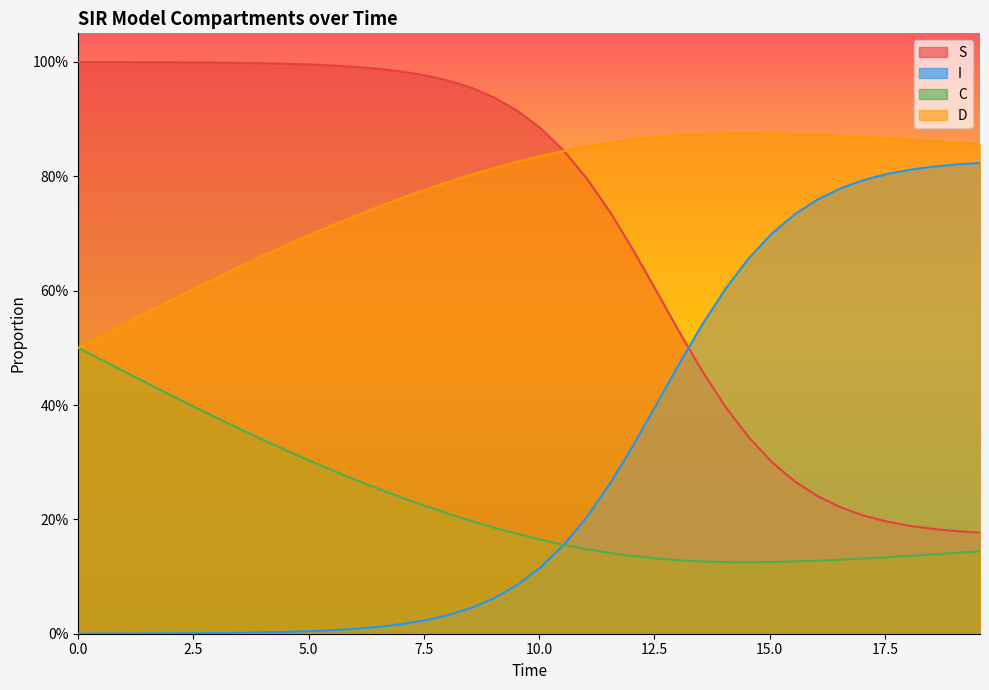

What is the value of the D point at the 37th from the left?

0.9